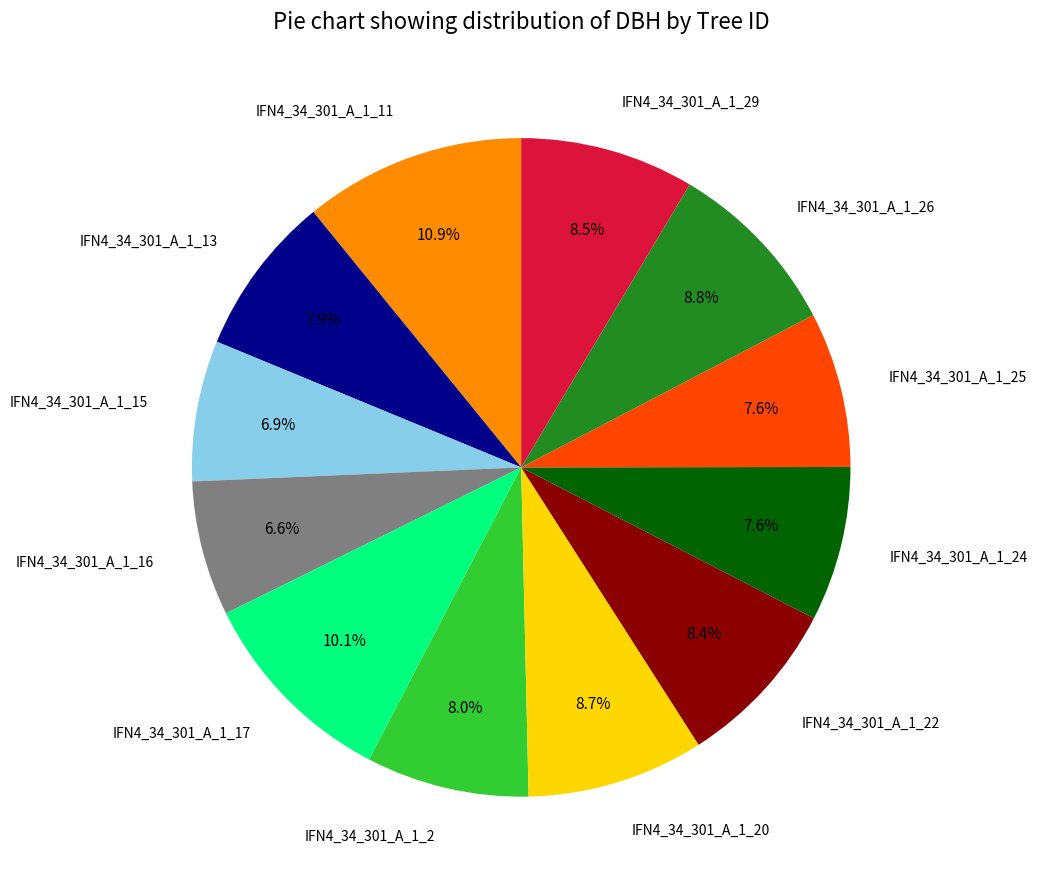

Is there a majority slice in this chart?

No